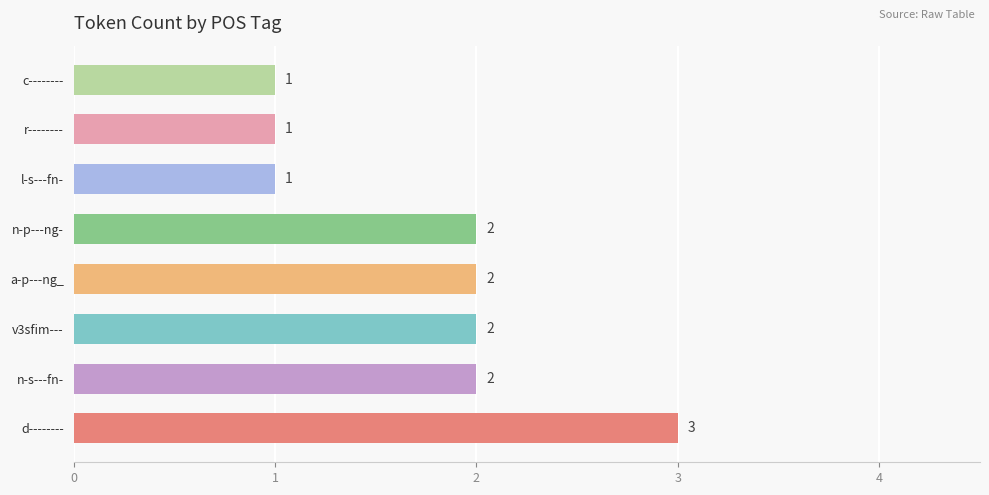

What is the difference between the second highest and minimum values?

1